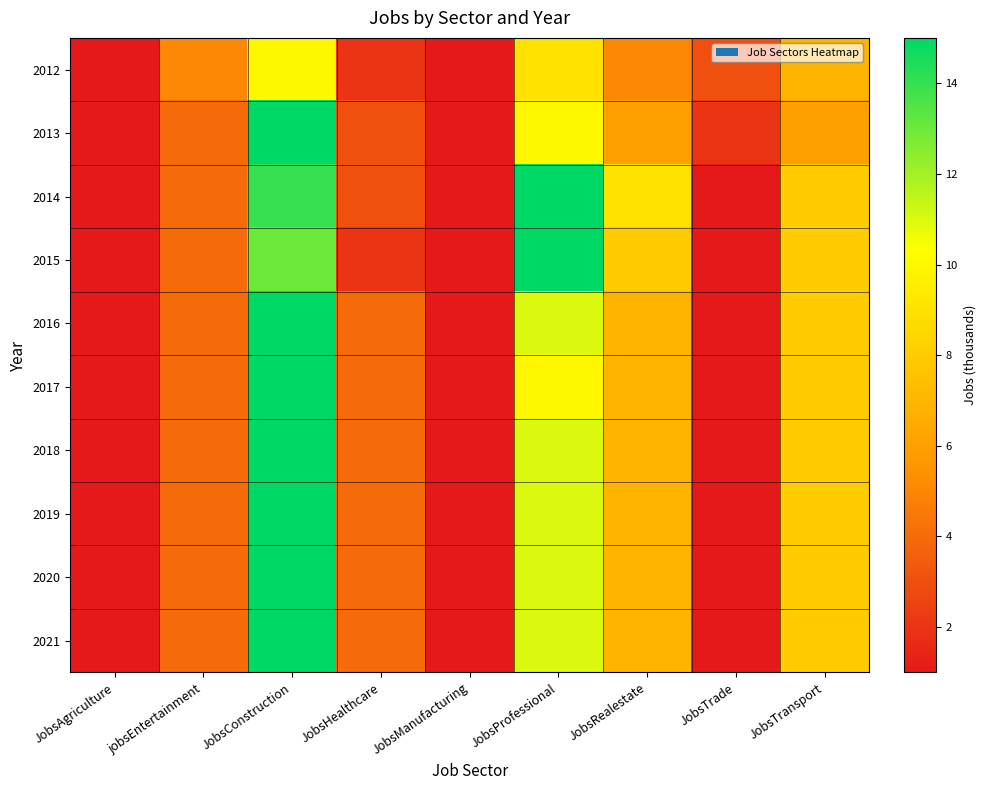

At how many categories does at least one series exceed 1?

7